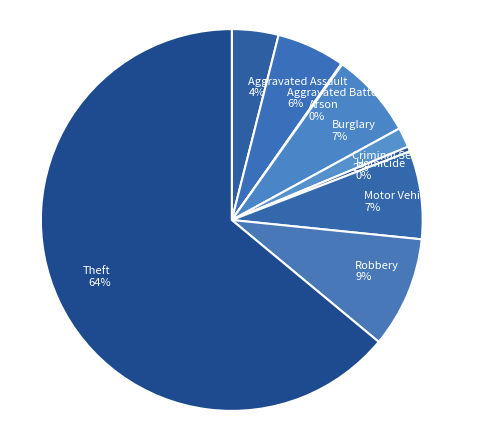

The Criminal Sexual Assault 2% slice represents 11% of the pie. True or false?

False